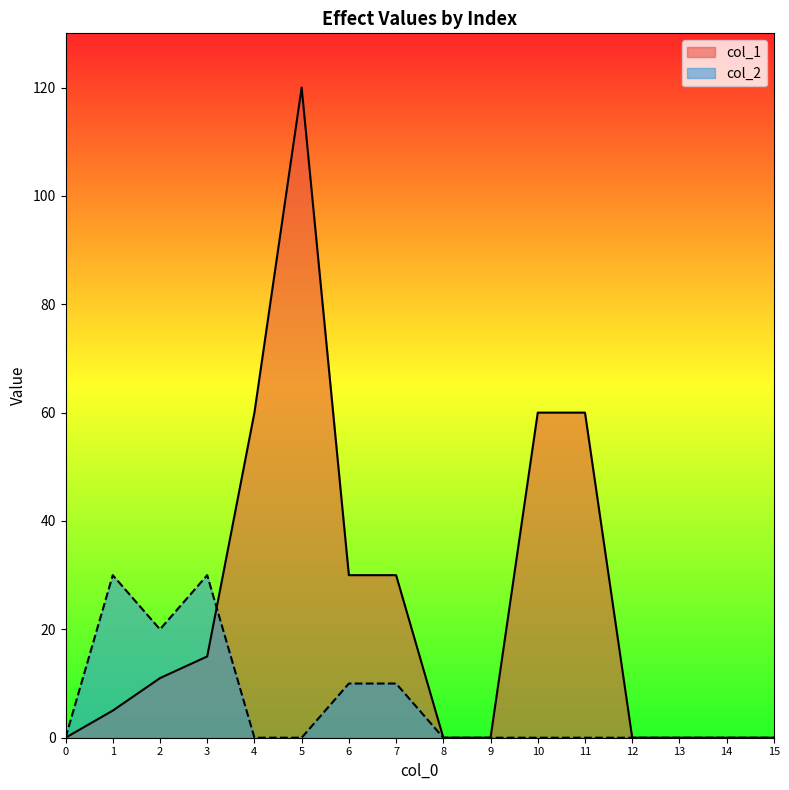

Reading left to right, extract all data points from this chart.

col_1: 0	5	11	15	60	120	30	30	0	0	60	60	0	0	0	0
col_2: 0	30	20	30	0	0	10	10	0	0	0	0	0	0	0	0